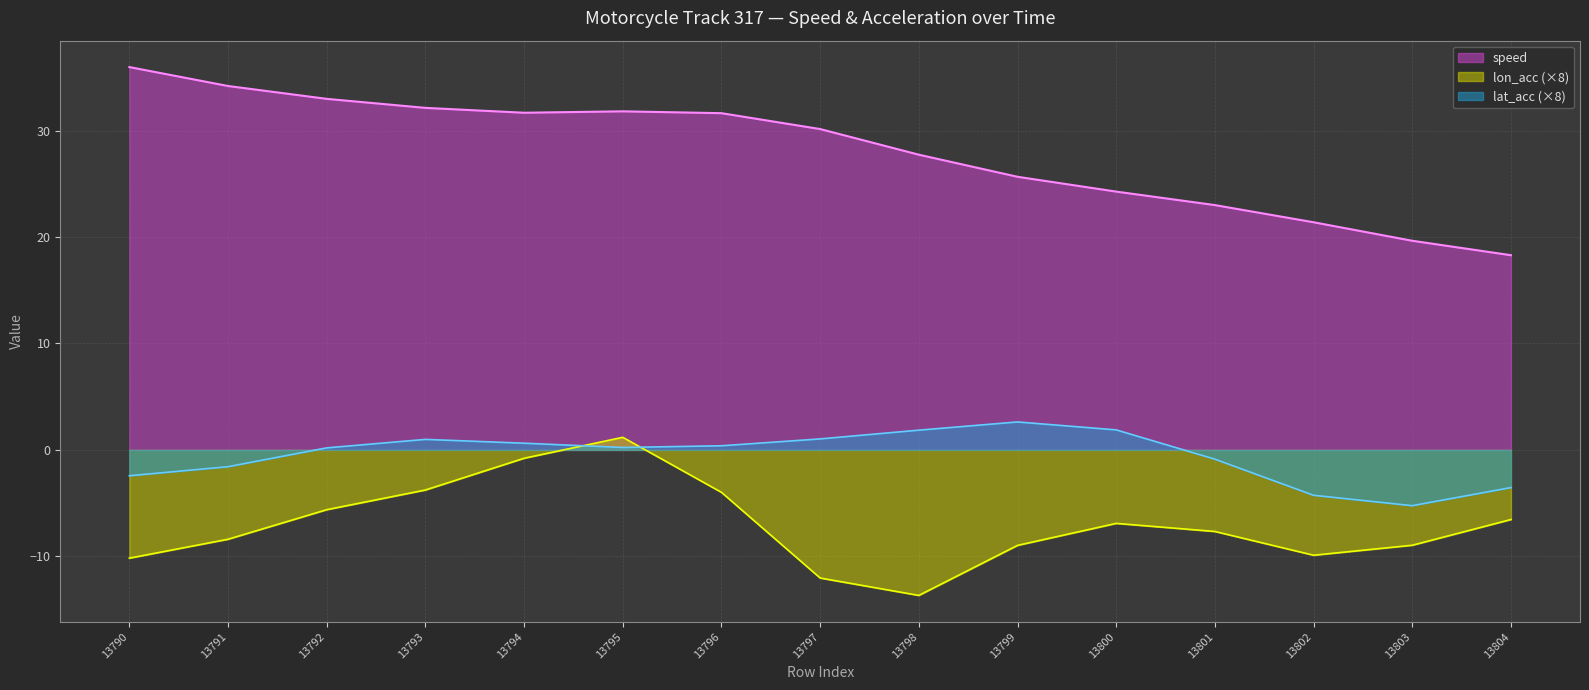

What are all the series names shown in the legend?

speed, lon_acc (×8), lat_acc (×8)